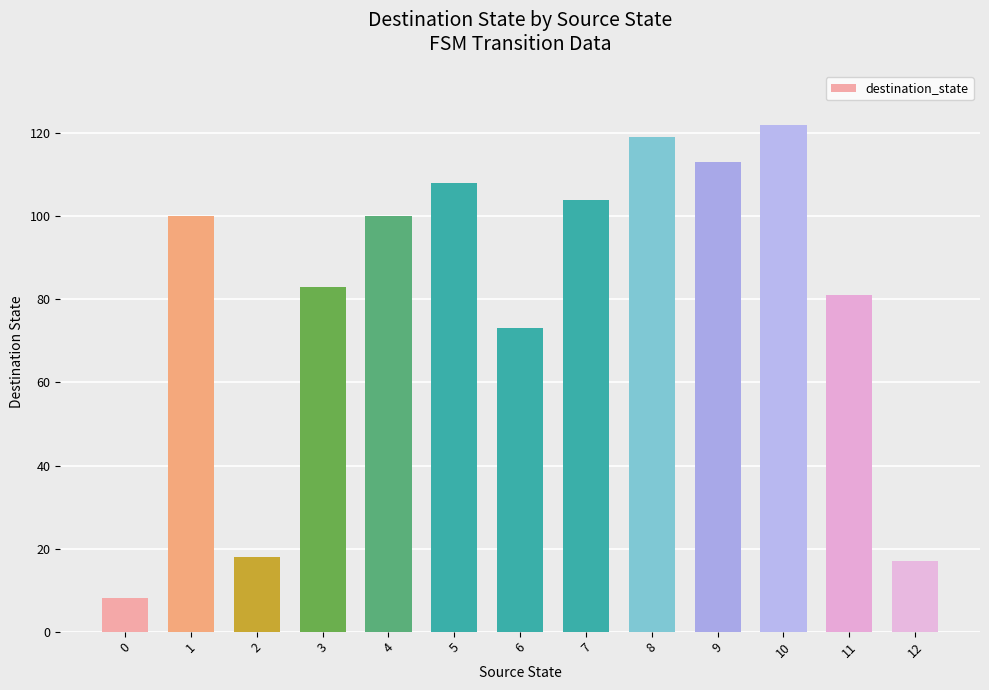

Reading right to left, transcribe all the data shown in this chart.

12=17	11=81	10=122	9=113	8=119	7=104	6=73	5=108	4=100	3=83	2=18	1=100	0=8